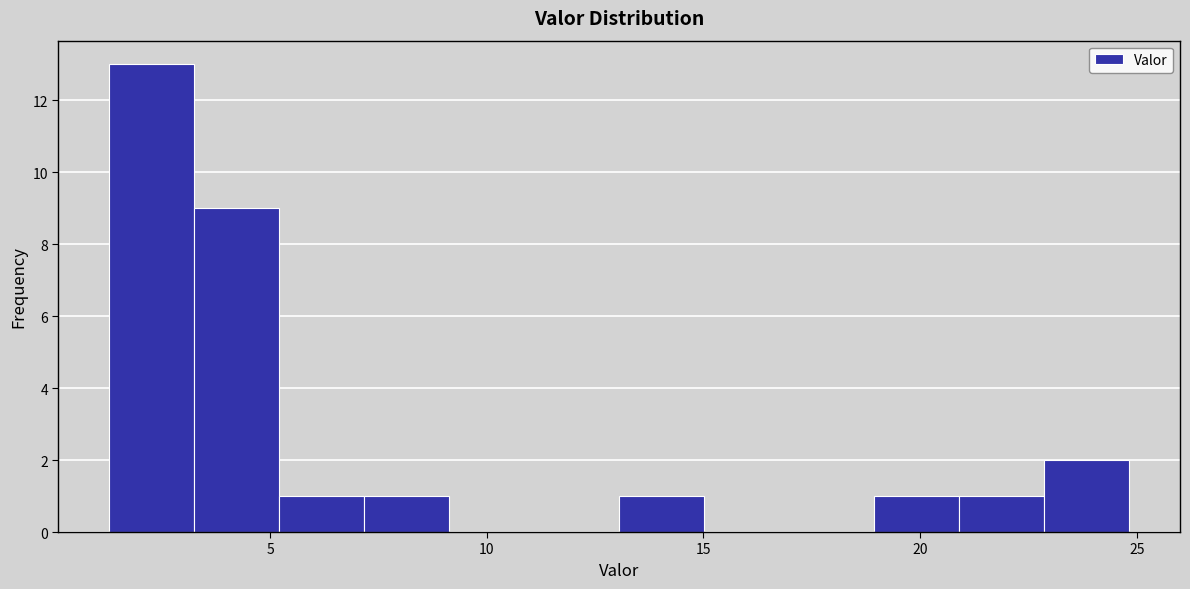

Around what value on the x-axis is the tallest bar? Give the approximate position of its centre, as read against the axis.

2.5